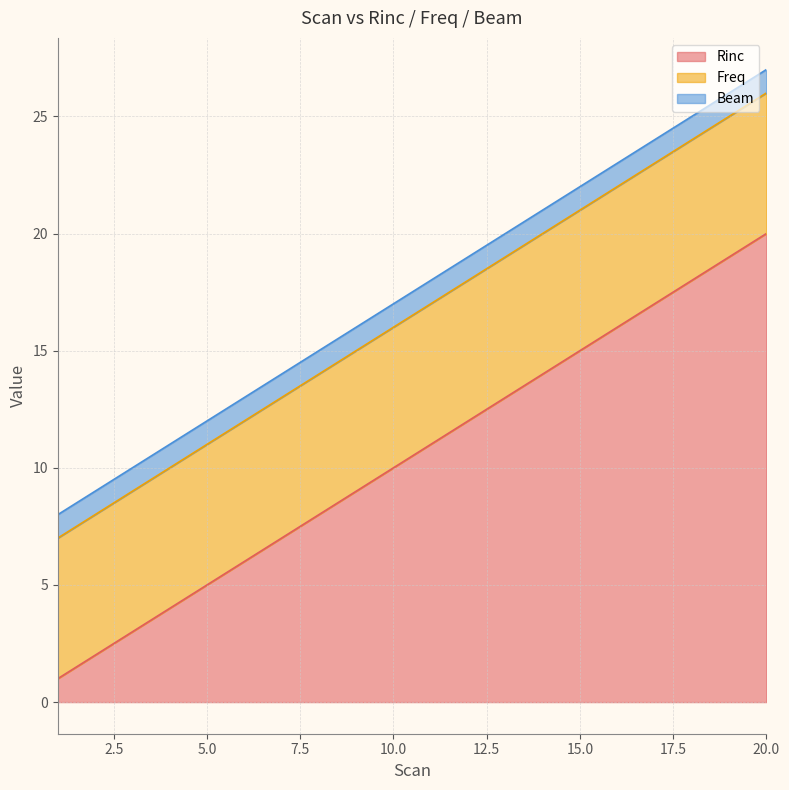

How many lines are shown in the chart?

3